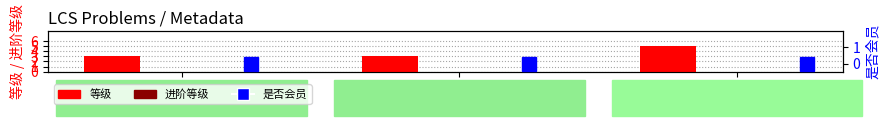

Are the bars grouped side by side (vs. stacked)?

Yes